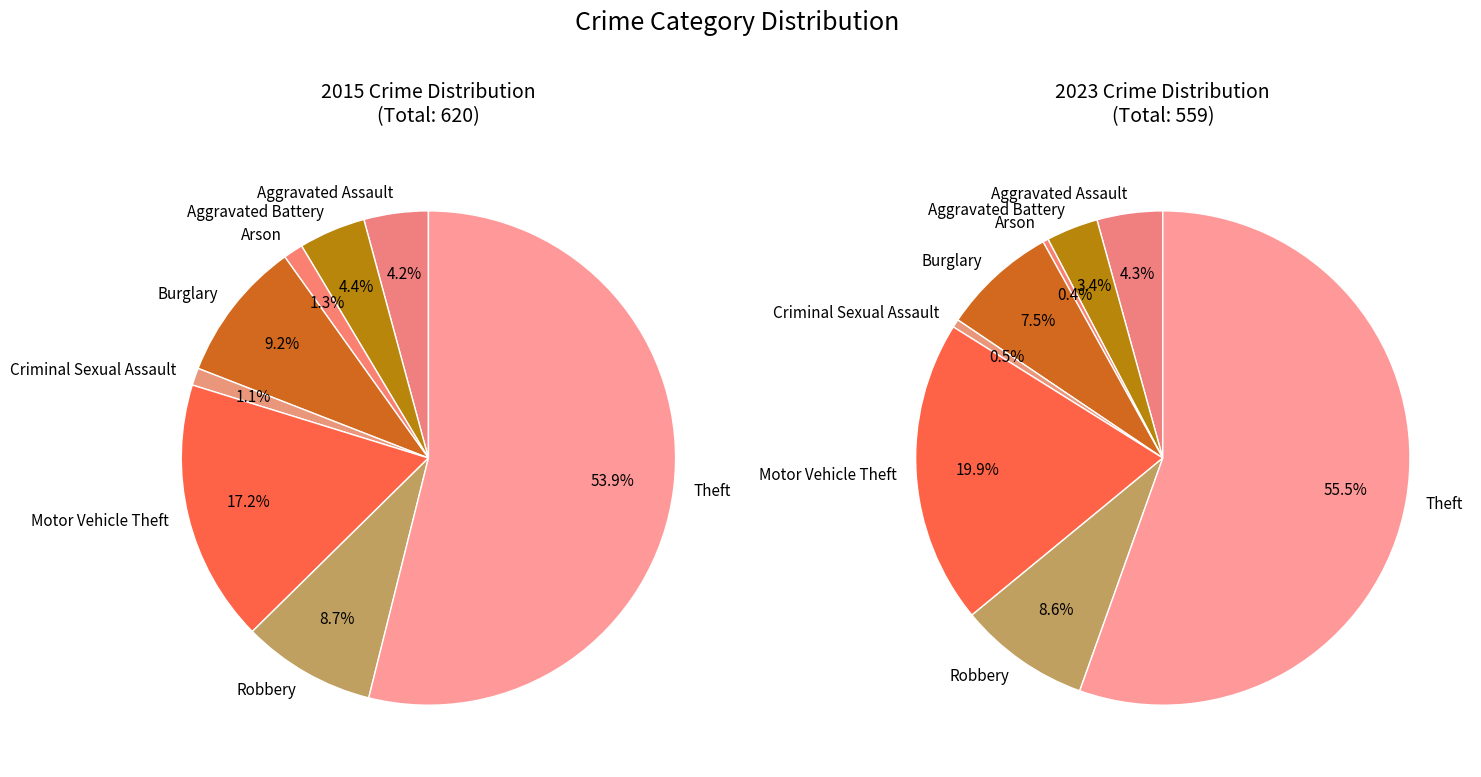

True or false: values_2015 accounts for 4% of the total.

True